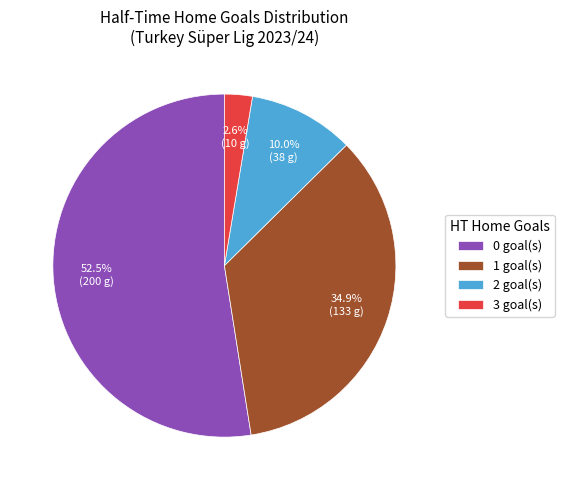

Between 2 goal(s) and 1 goal(s), which is larger?

1 goal(s)